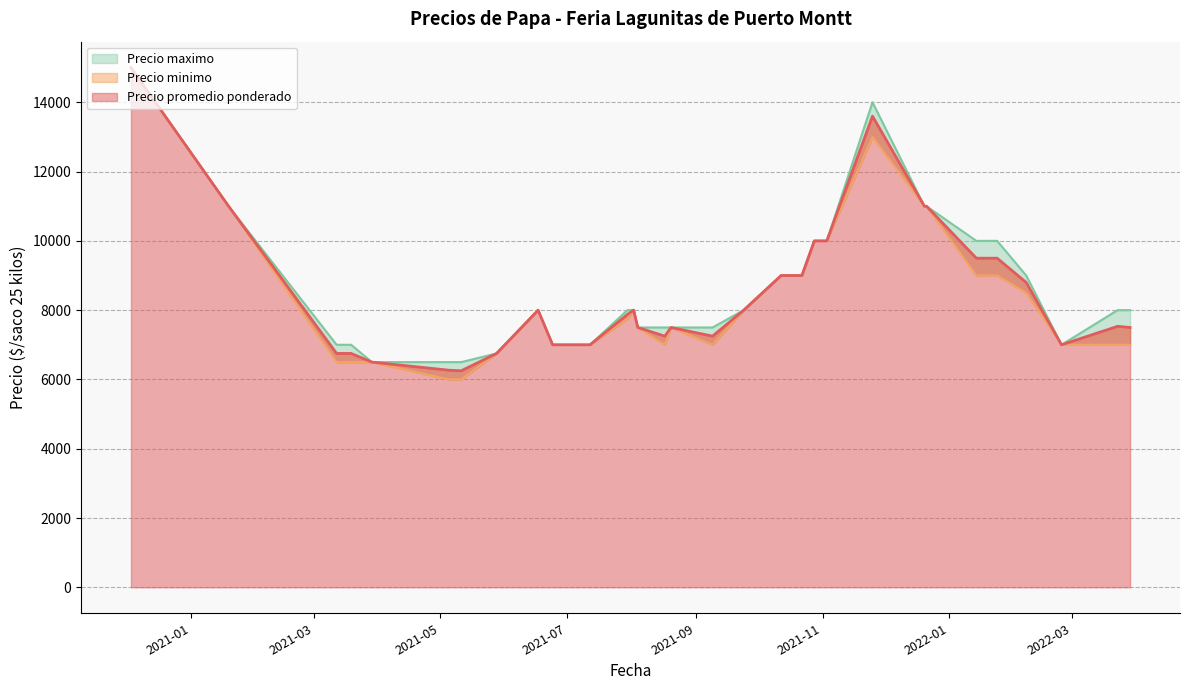

What is the total value across all series at 2022-03-29?

22500